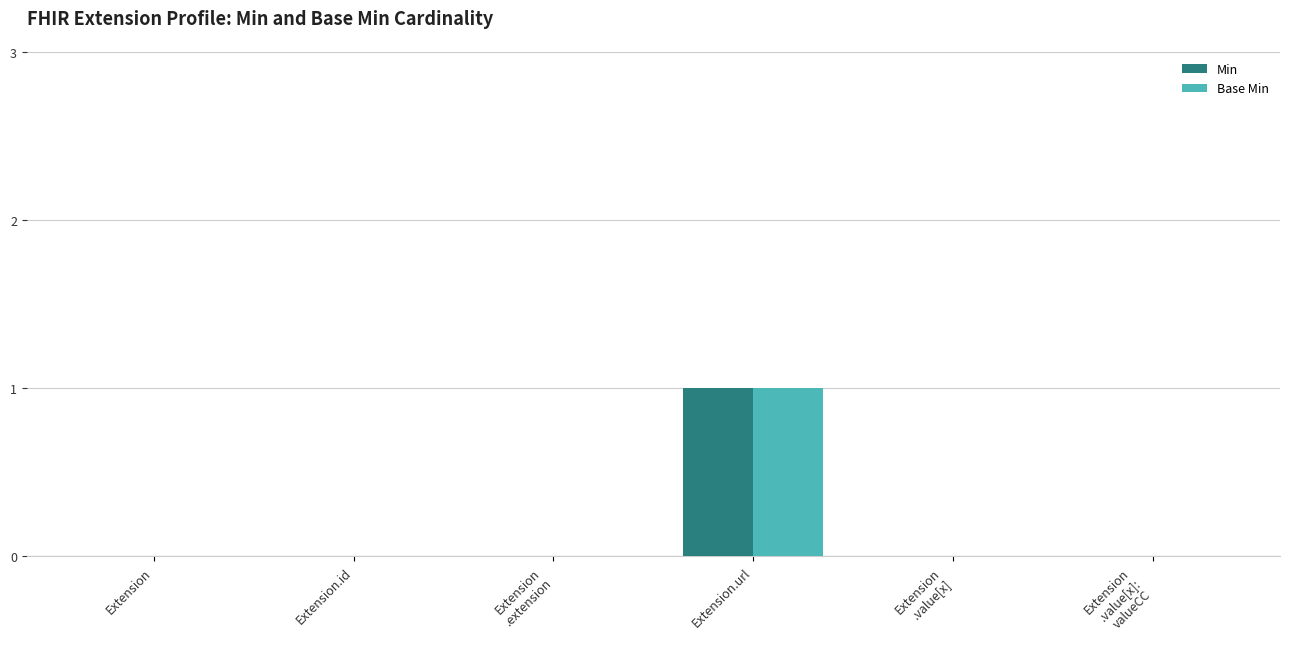

Count the number of data series in this chart.

2